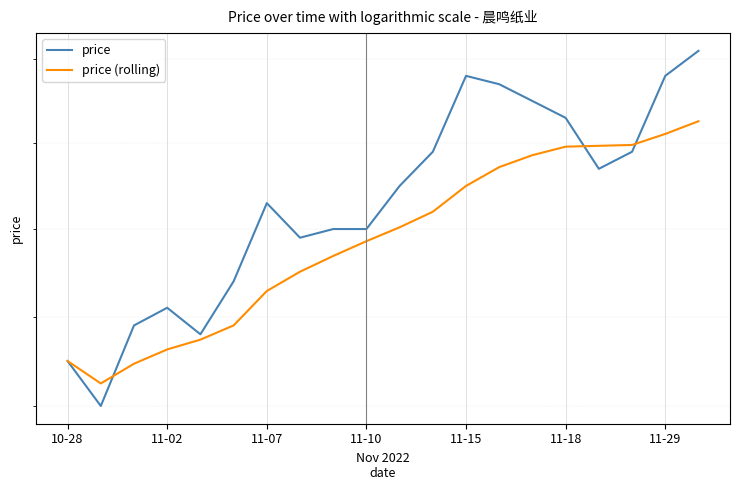

True or false: price has more than 1 points higher than both neighbors.

True